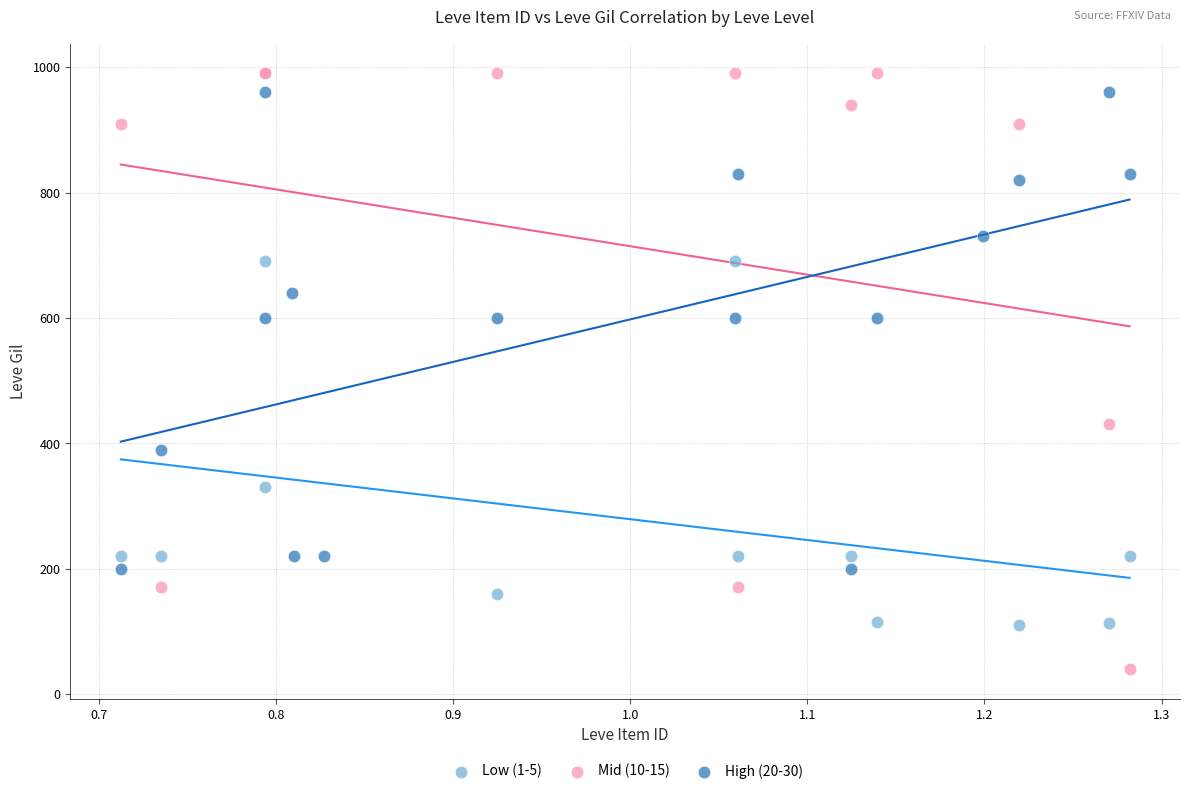

Which series reaches the minimum Y coordinate?

Mid (10-15)